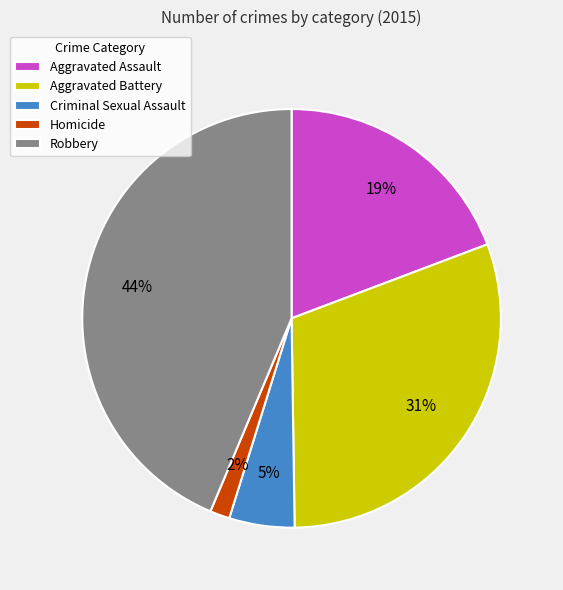

Is it true that Aggravated Assault is 31% of the pie?

False